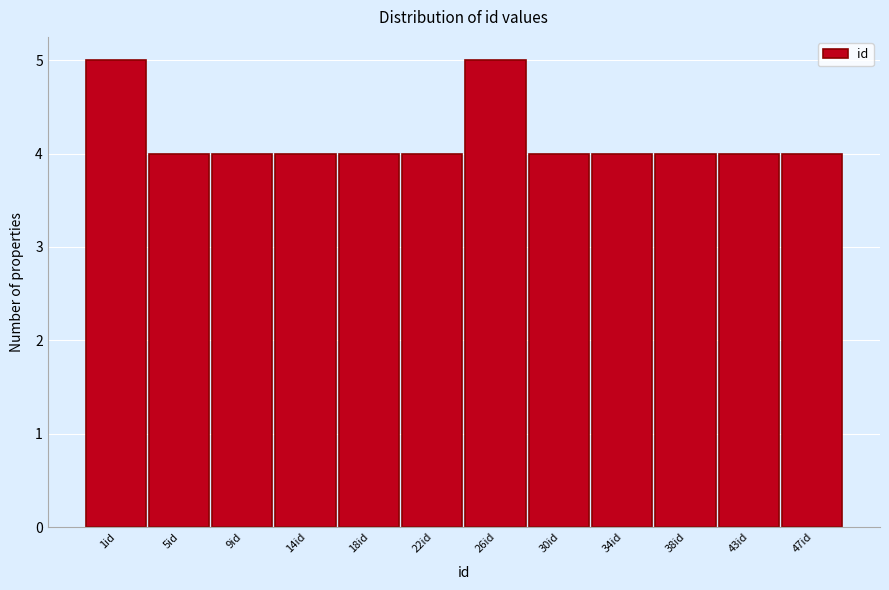

Reading left to right, extract all data points from this chart.

5	4	4	4	4	4	5	4	4	4	4	4